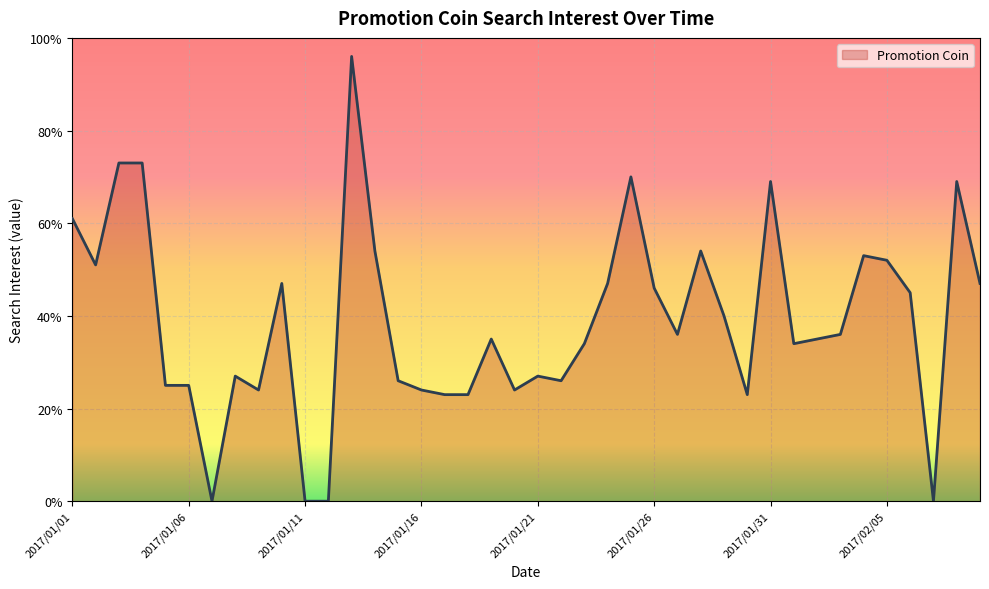

What is the difference between the maximum and minimum values?

96